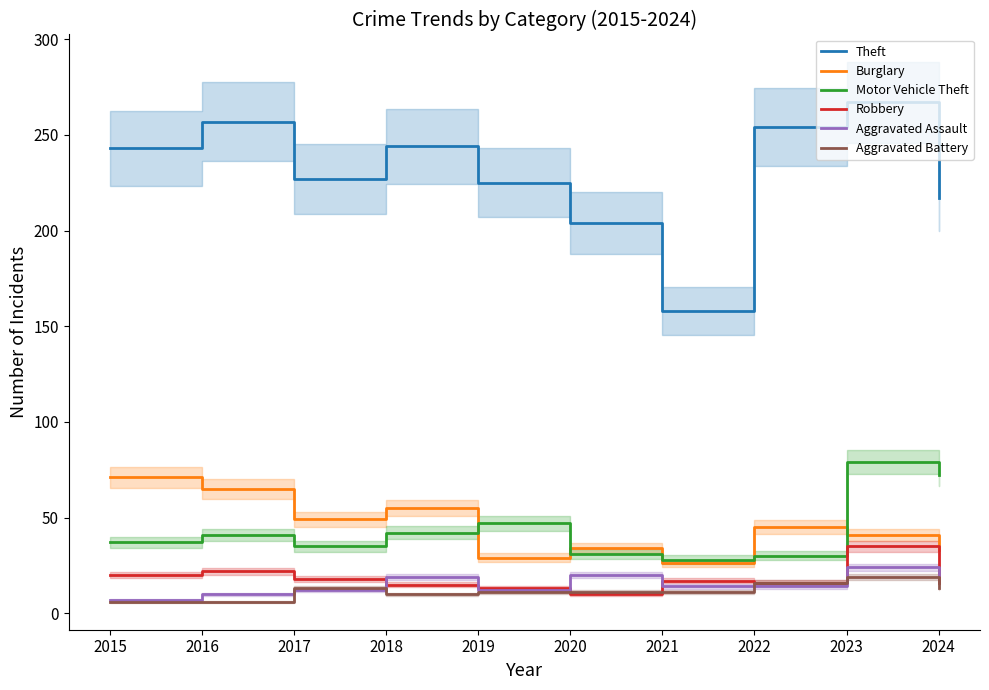

In Robbery, how many points are lower than both neighbors (excluding endpoints)?

2